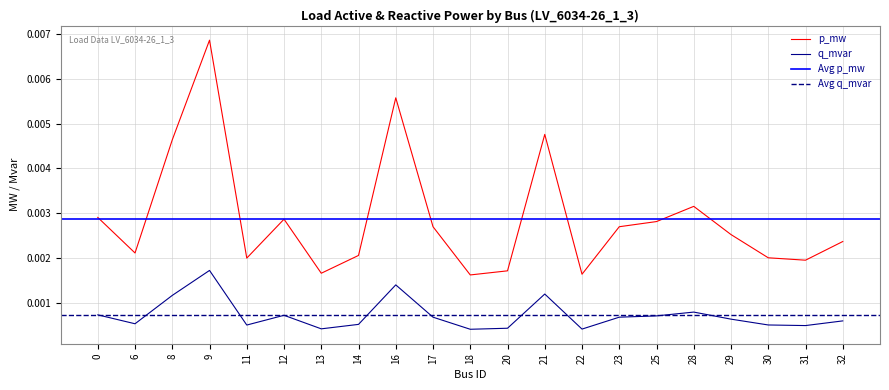

Rank the categories by q_mvar value from lowest to highest.

18, 22, 13, 20, 31, 11, 30, 14, 6, 32, 29, 23, 17, 25, 12, 0, 28, 8, 21, 16, 9